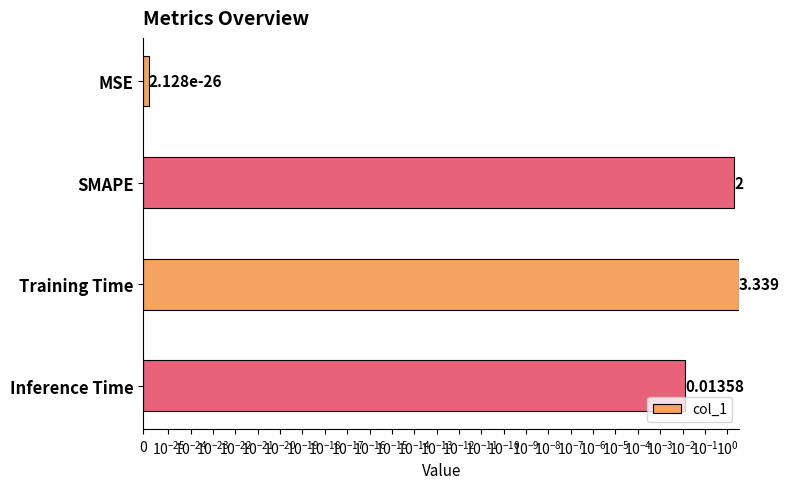

Reading left to right, extract all data points from this chart.

0.0	2.0	3.3	0.0